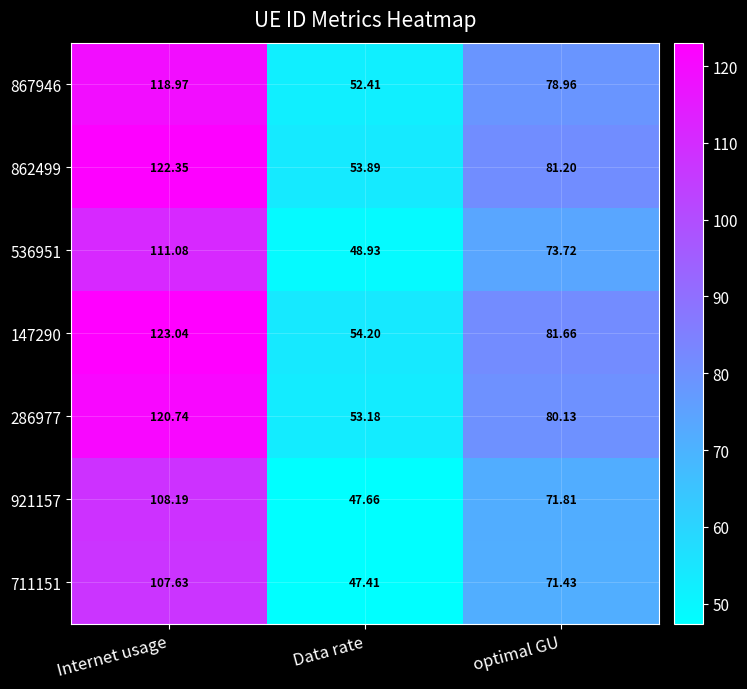

List the series in order of their peak value, highest first.

147290, 862499, 286977, 867946, 536951, 921157, 711151